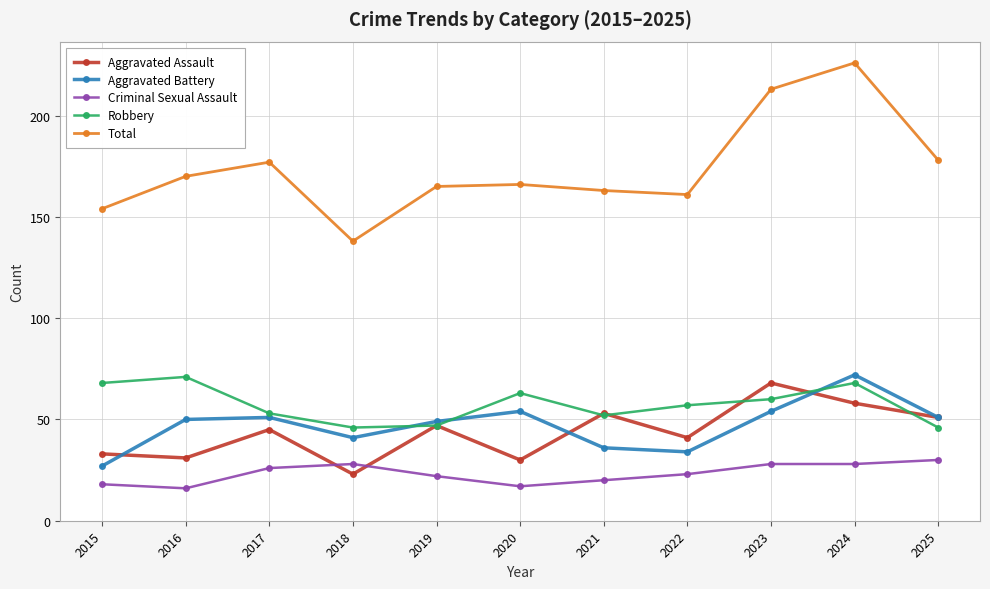

True or false: Total and Aggravated Assault intersect in this chart.

False